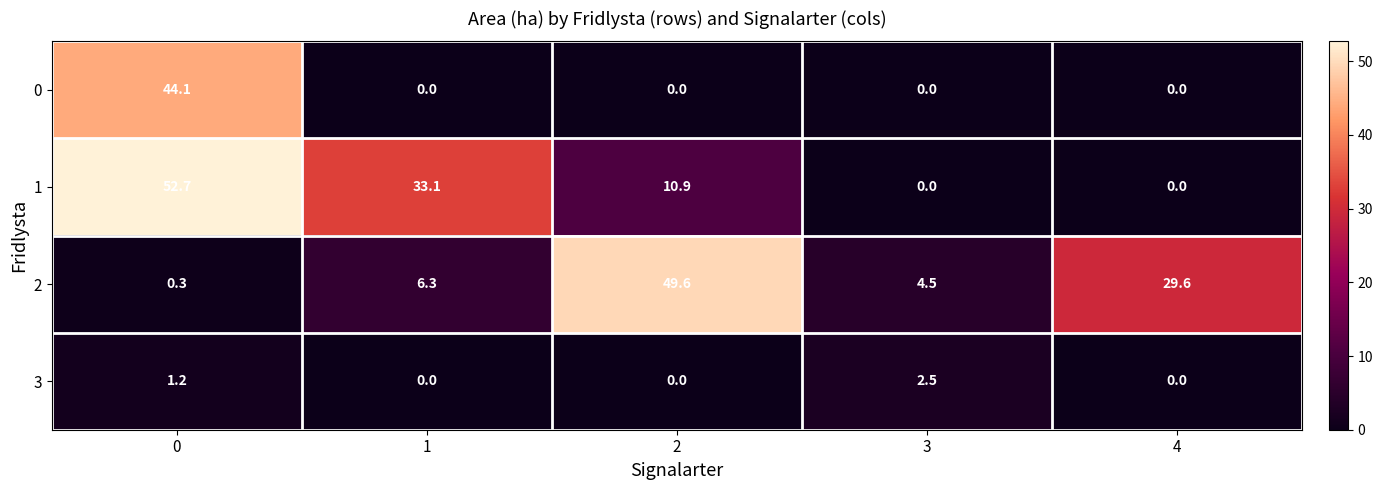

What is the maximum value for 3?

2.5